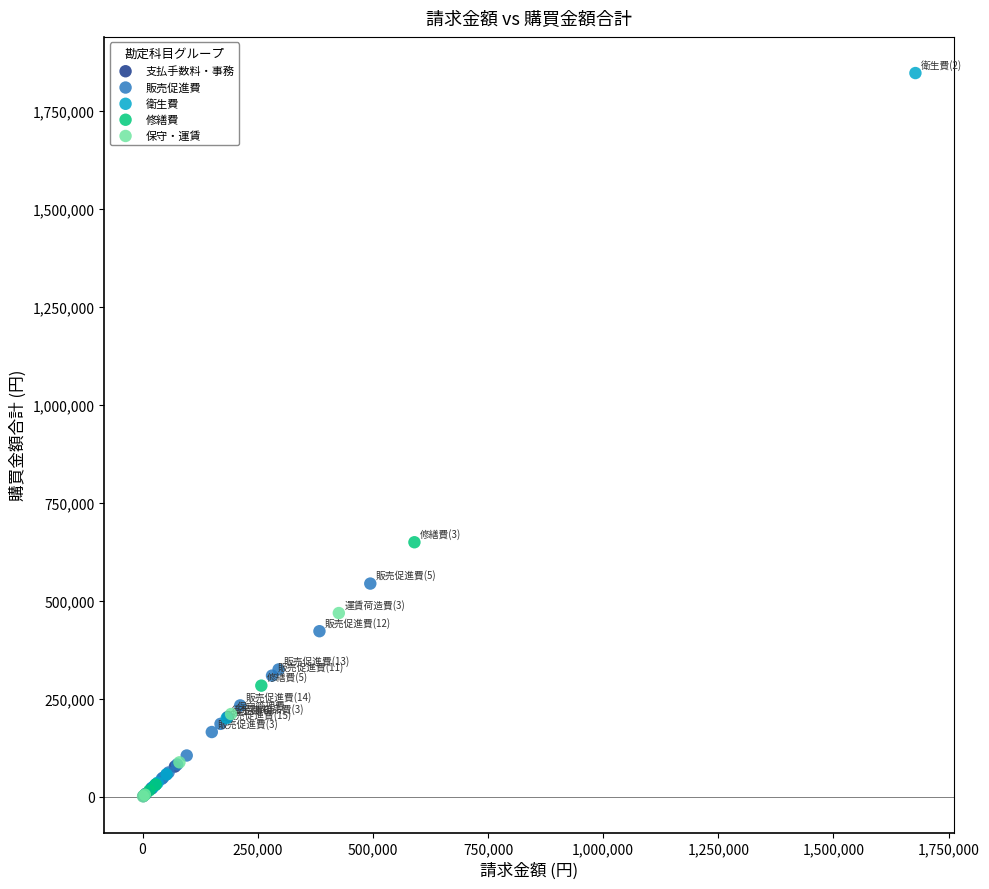

Which series contains the highest Y value?

衛生費